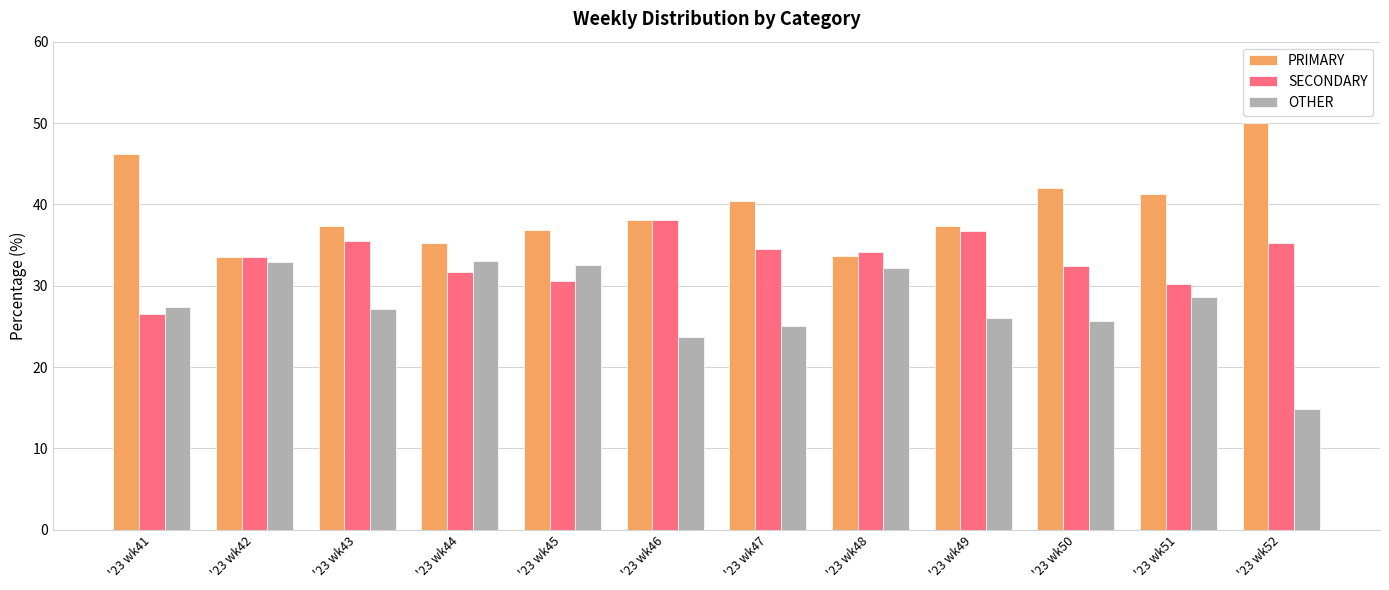

List the series in order of their overall mean, highest first.

PRIMARY, SECONDARY, OTHER